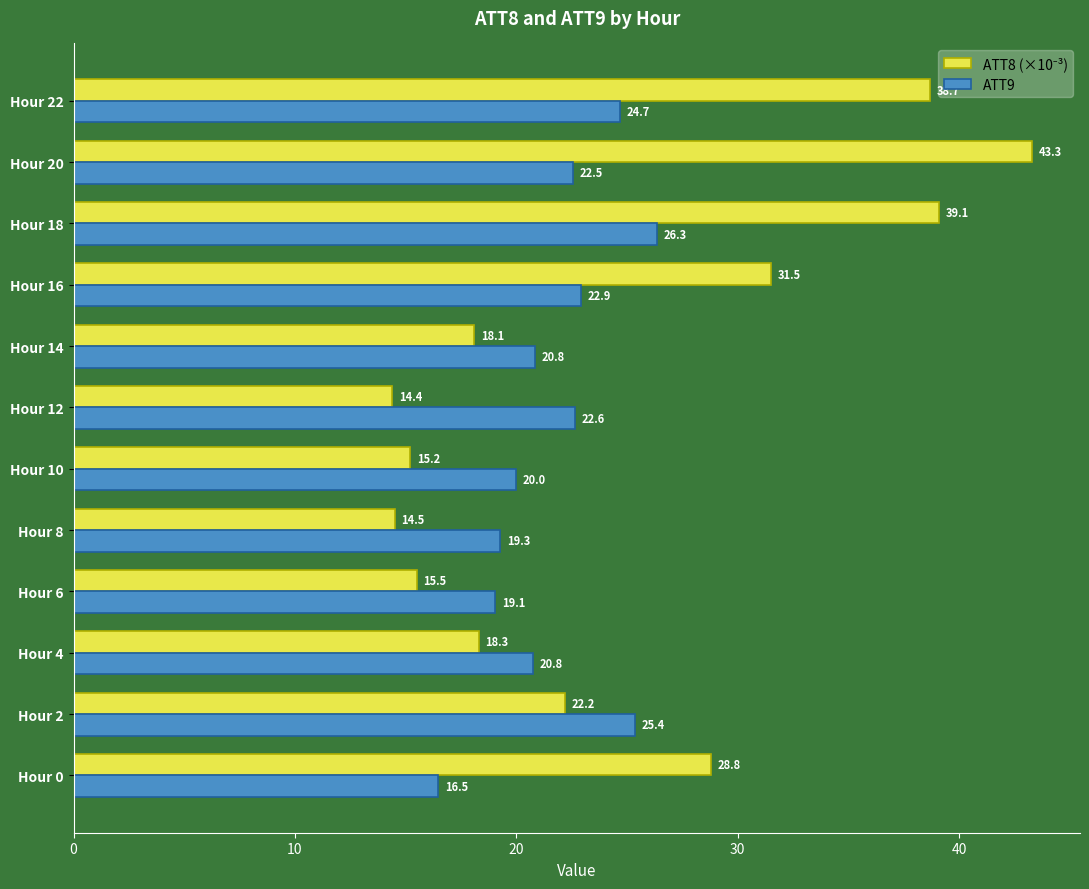

What value does the ATT9 series have at Hour 22?

24.7